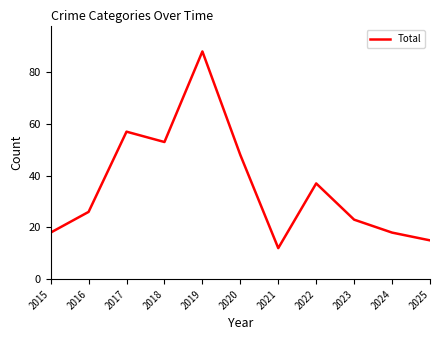

The chart shows a value of 92 at 2017. True or false?

False